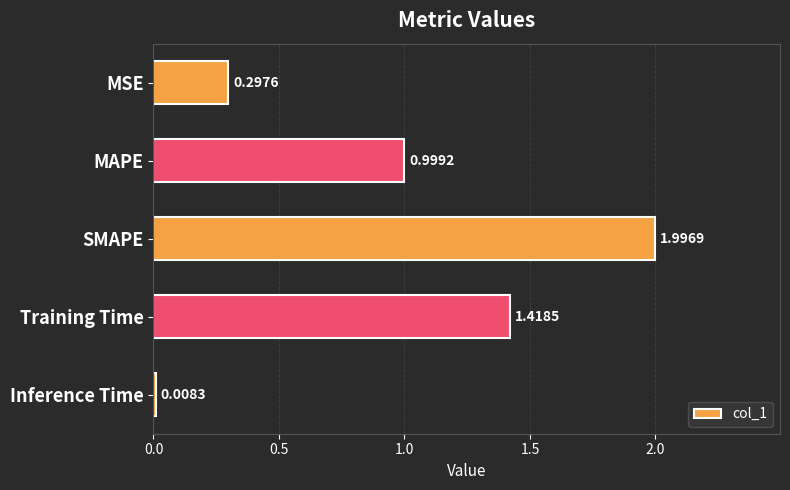

What is the label of the 5th bar from the bottom?

MSE